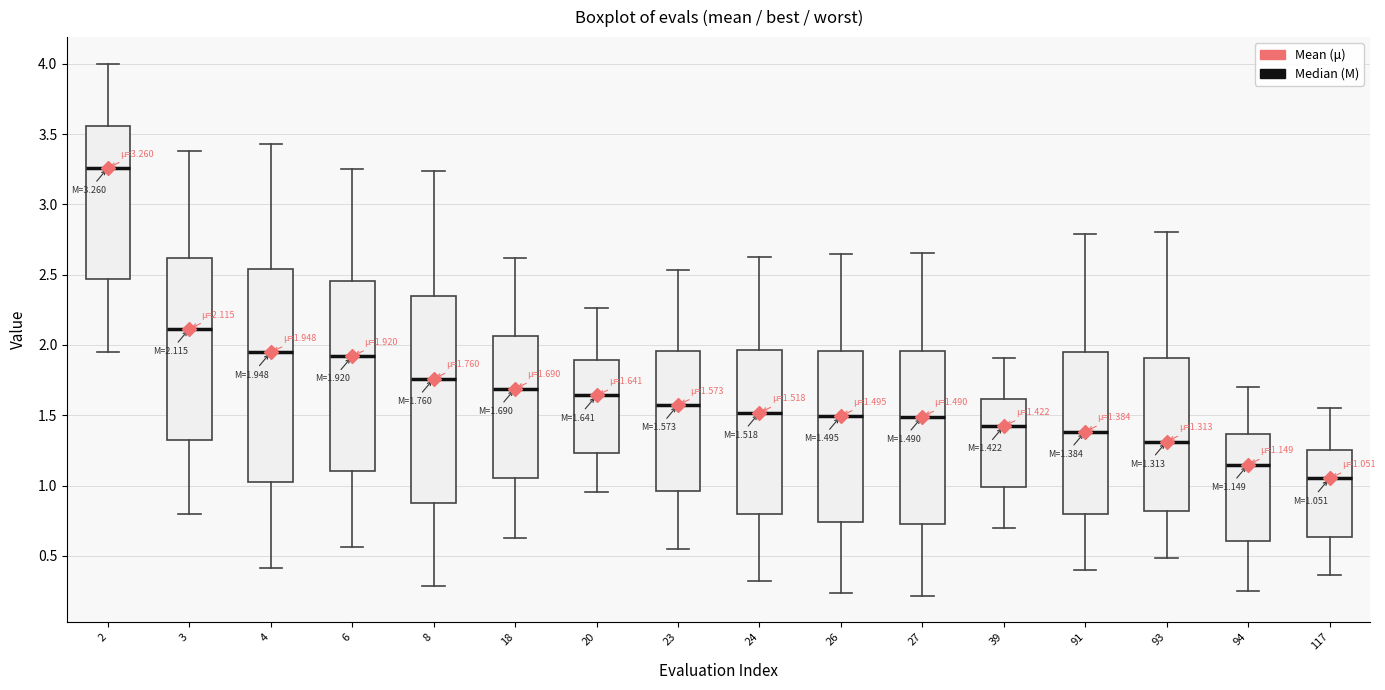

Which box has the lowest median line?

117